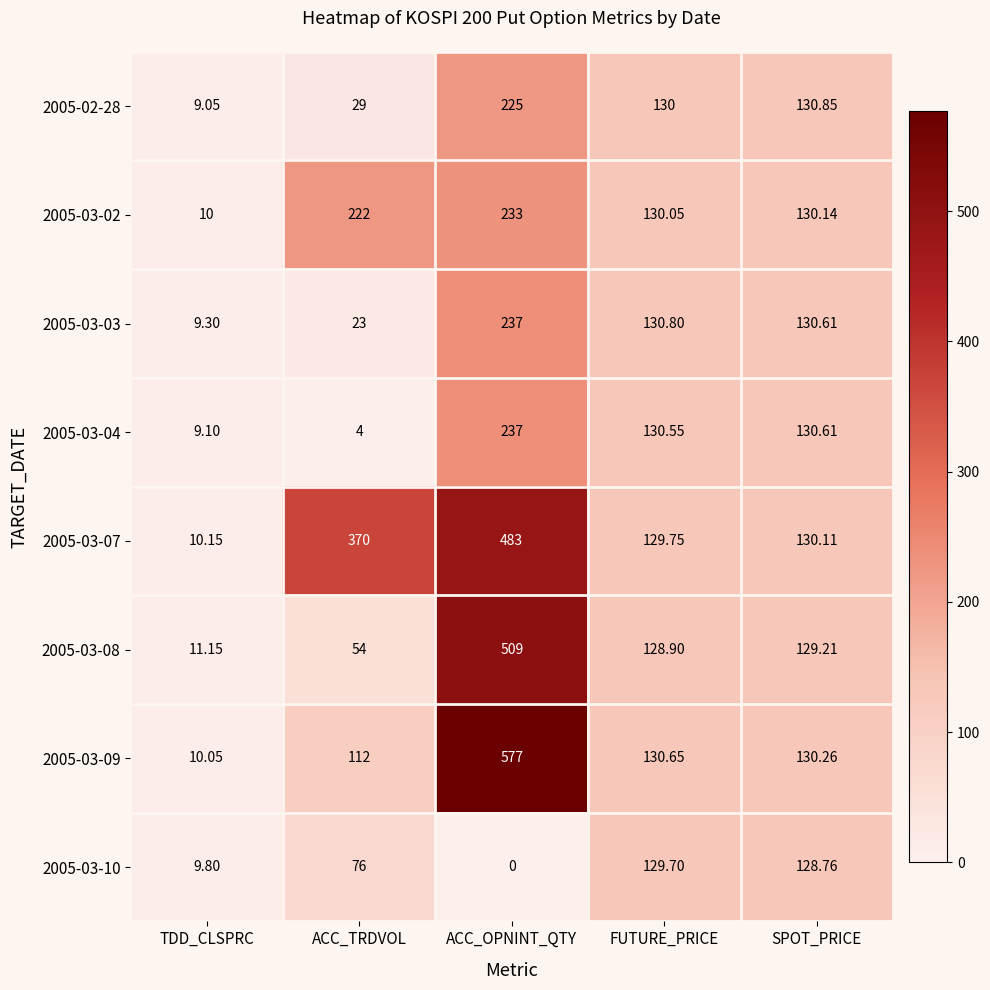

Rank the categories by 2005-03-04 value from highest to lowest.

ACC_OPNINT_QTY, SPOT_PRICE, FUTURE_PRICE, TDD_CLSPRC, ACC_TRDVOL